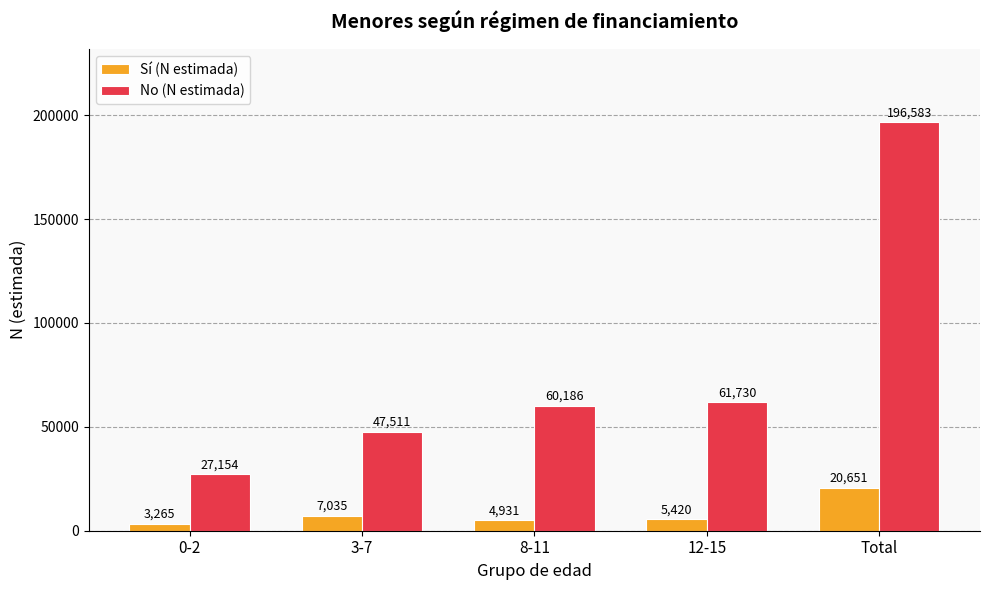

What position from the right is 8-11?

3